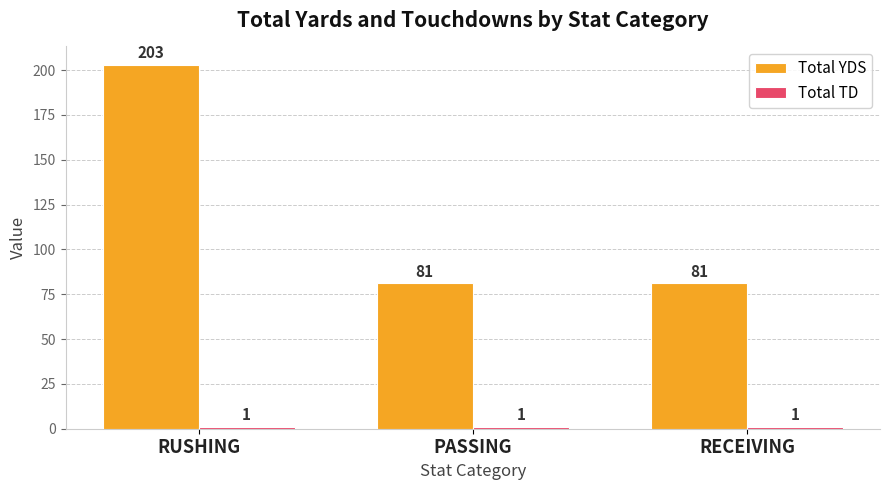

What is the sum of all Total YDS values?

365